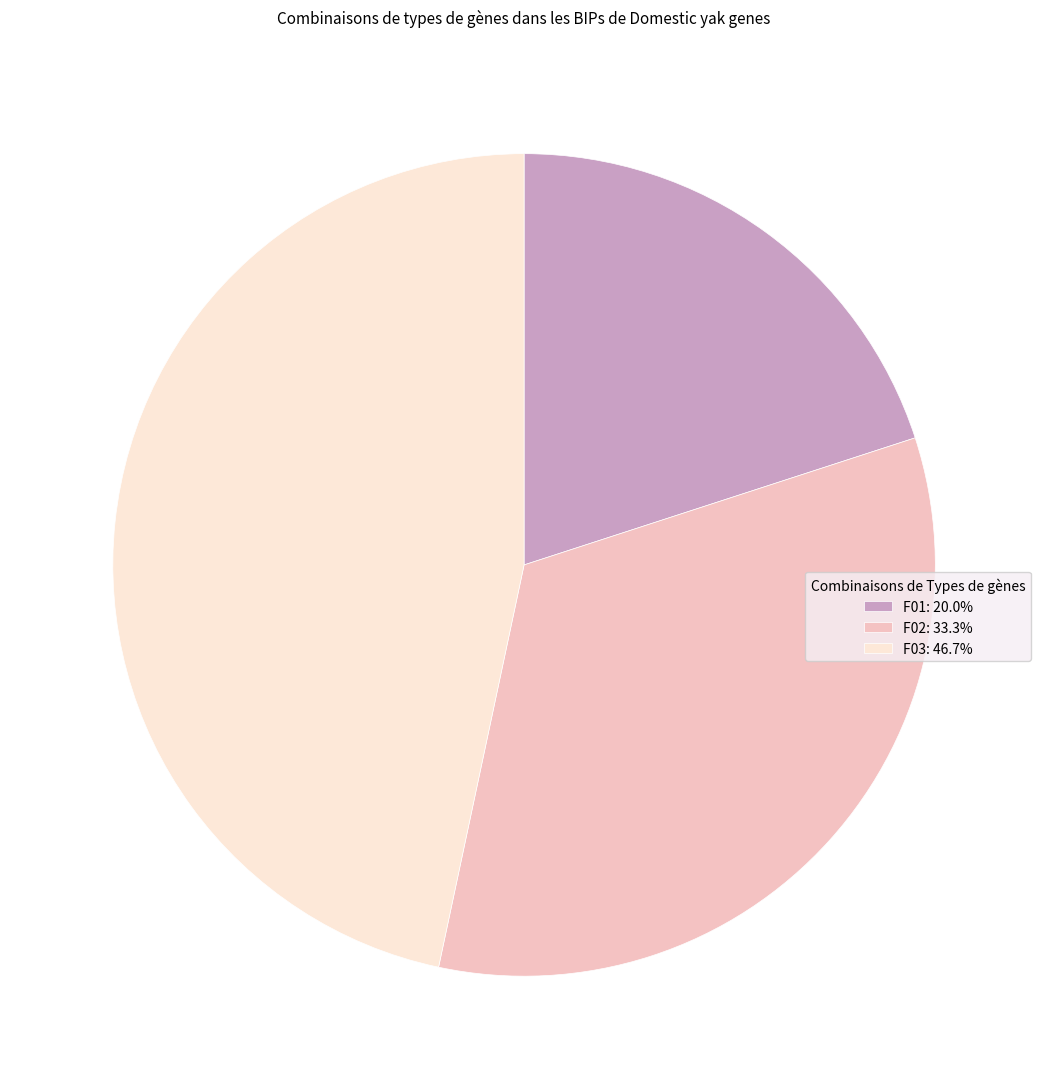

What is the ratio of the value at F02 to the value at F01?

1.7